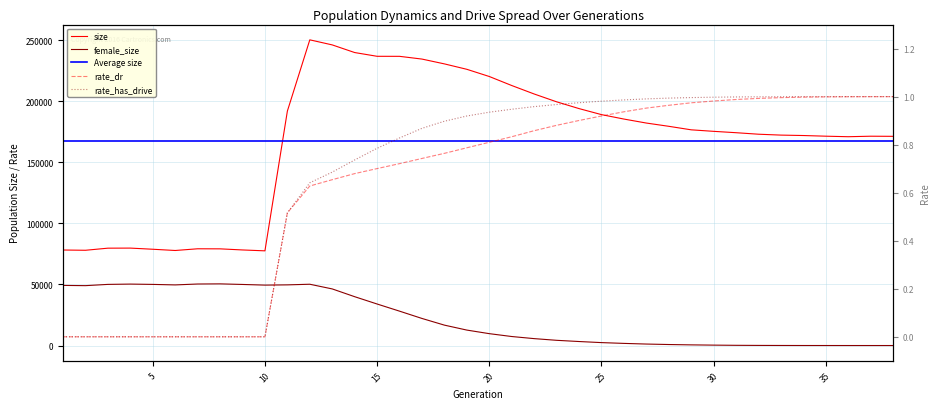

Which has a higher value, 18 or 26?

18